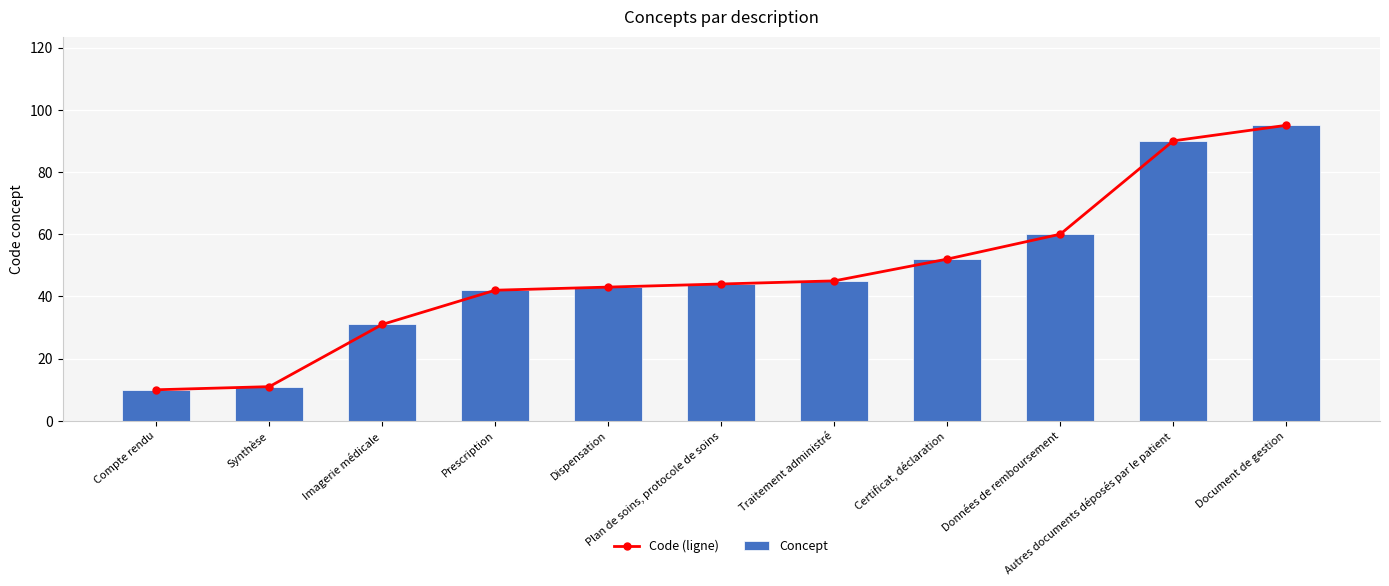

Does the chart contain any negative values?

No